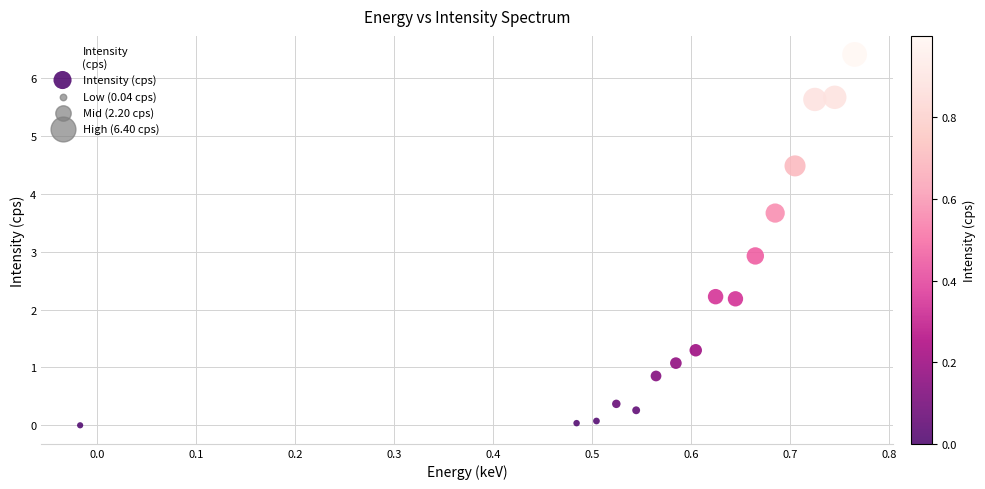

What is the range of X values (max minus min)?

0.8